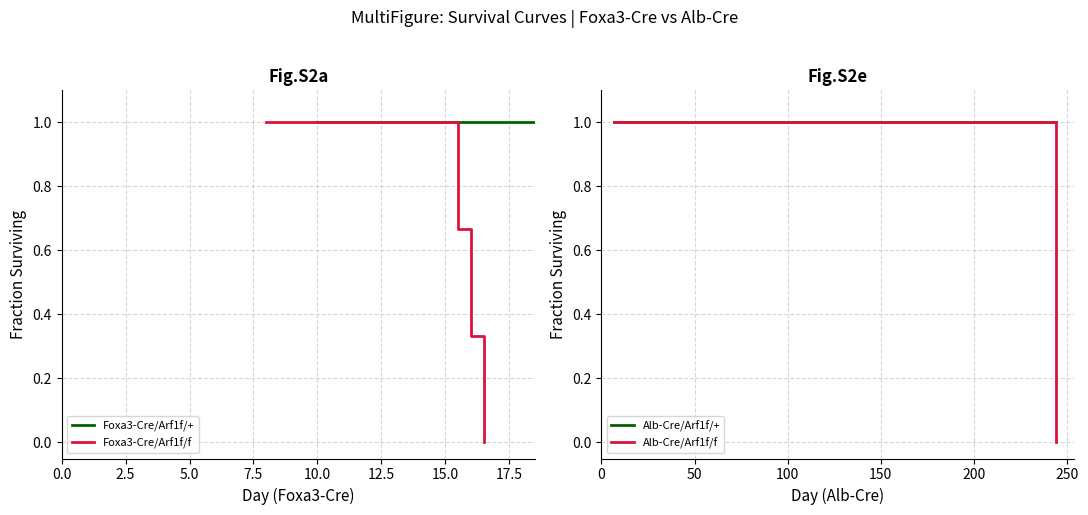

True or false: Alb-Cre/Arf1f/+ has more than 2 points higher than both neighbors.

False